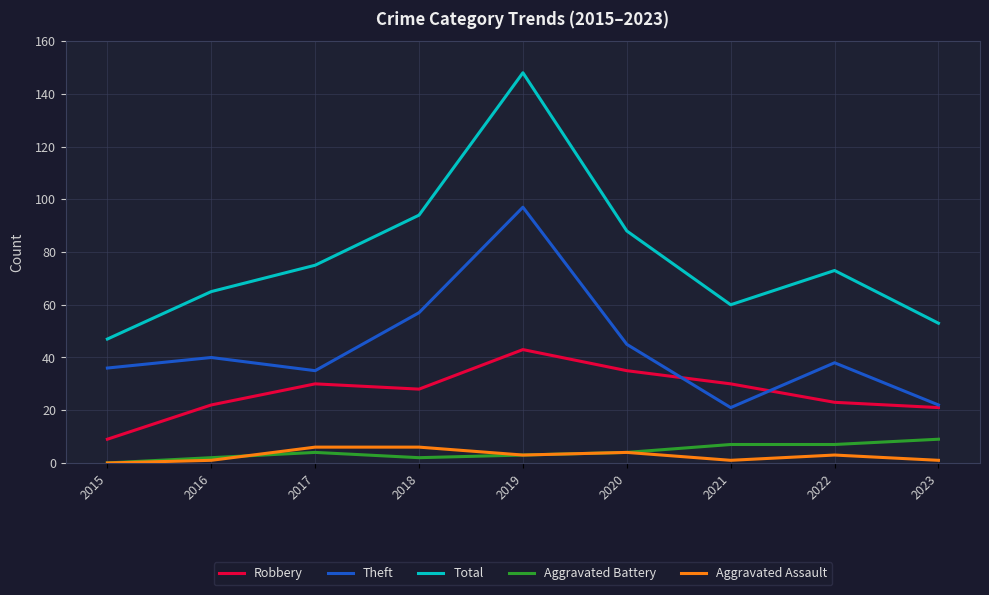

Read the Total value at 2018.

94